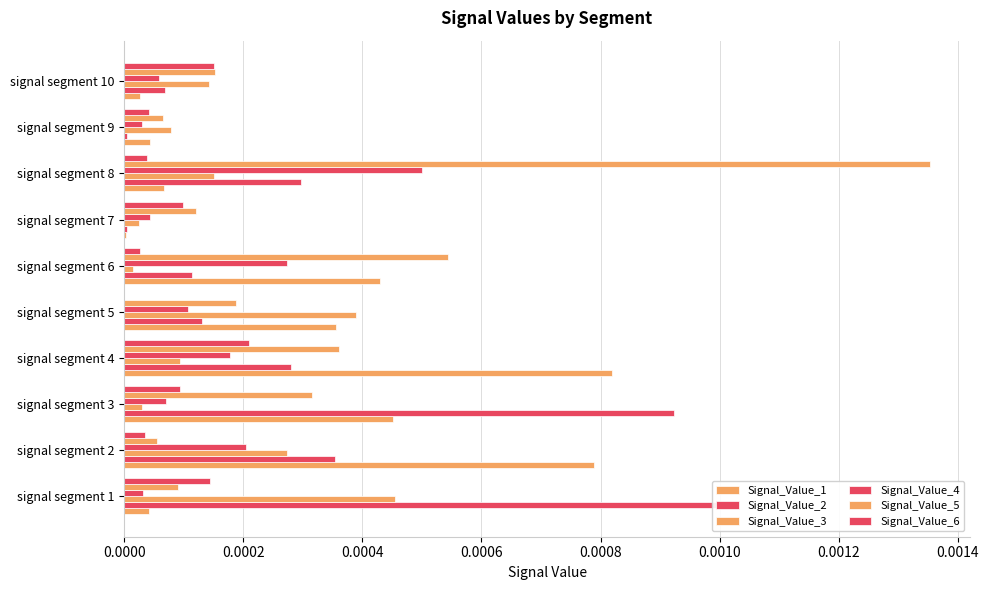

Is it true that Signal_Value_1 equals 0.0 at signal segment 9?

True